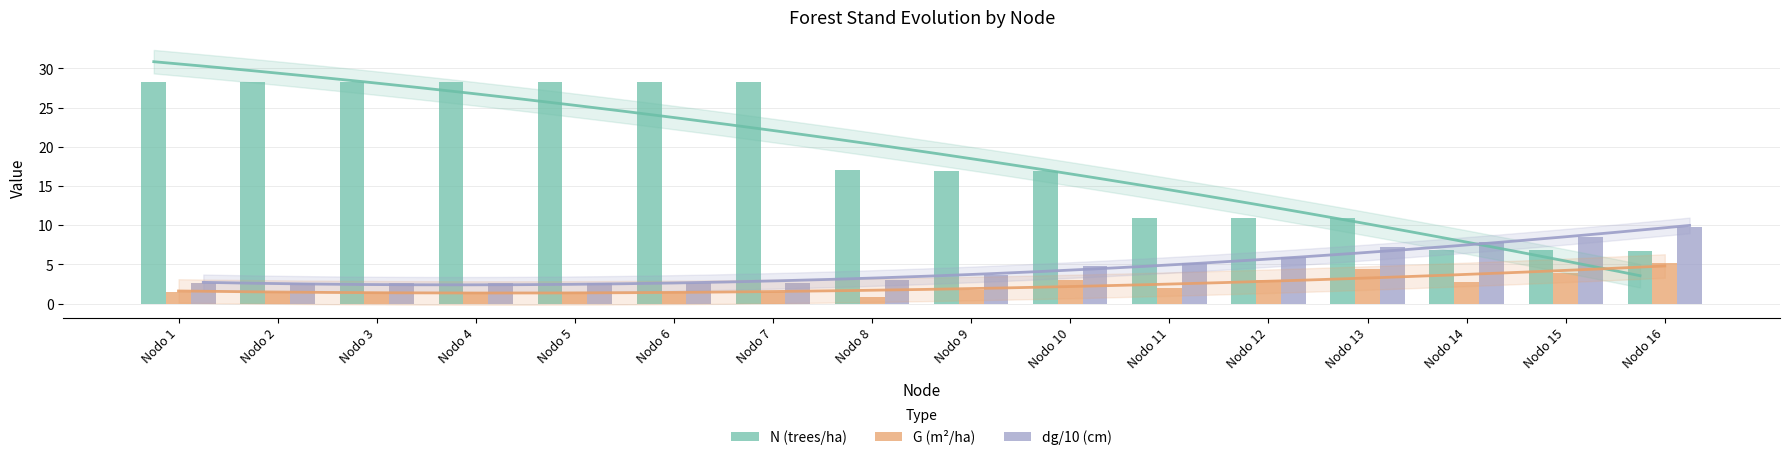

The dg/10 (cm) series shows 2.6 at Nodo 5. True or false?

True